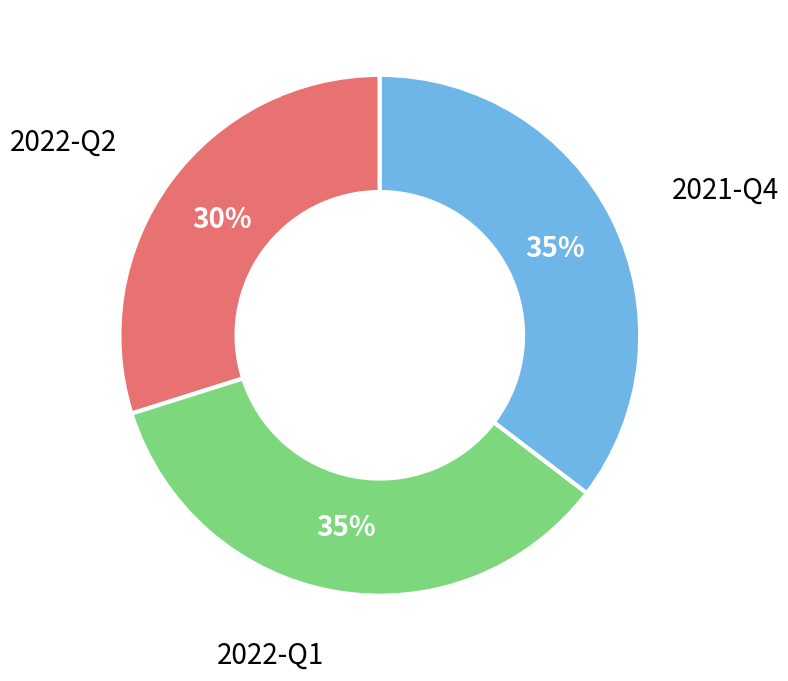

To the nearest percent, what is the average slice percentage?

33%